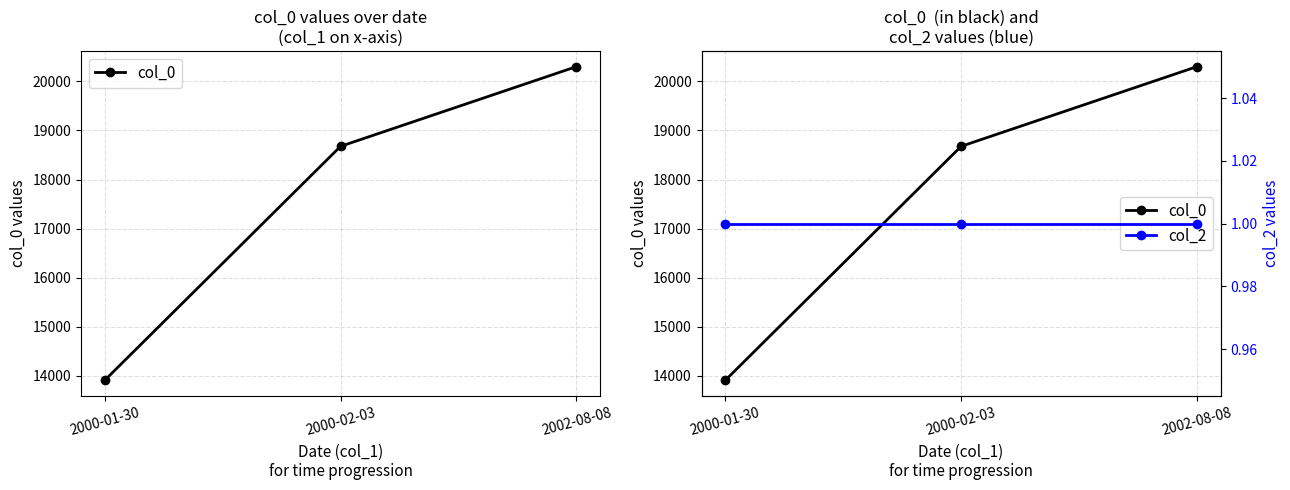

Count the number of data series in this chart.

2